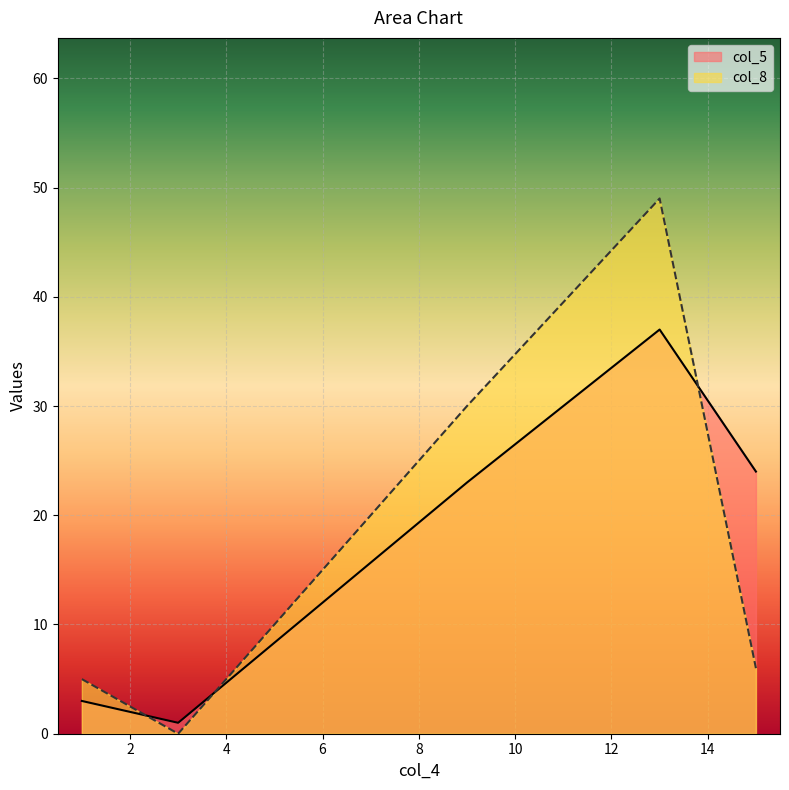

Reading right to left, what are all the values shown in this chart?

col_5: 9=23	3=1	1=3	15=24	13=37
col_8: 9=30	3=0	1=5	15=6	13=49